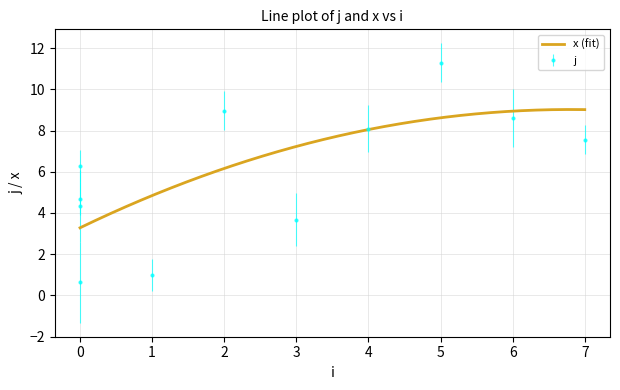

What is the minimum value for j?

1